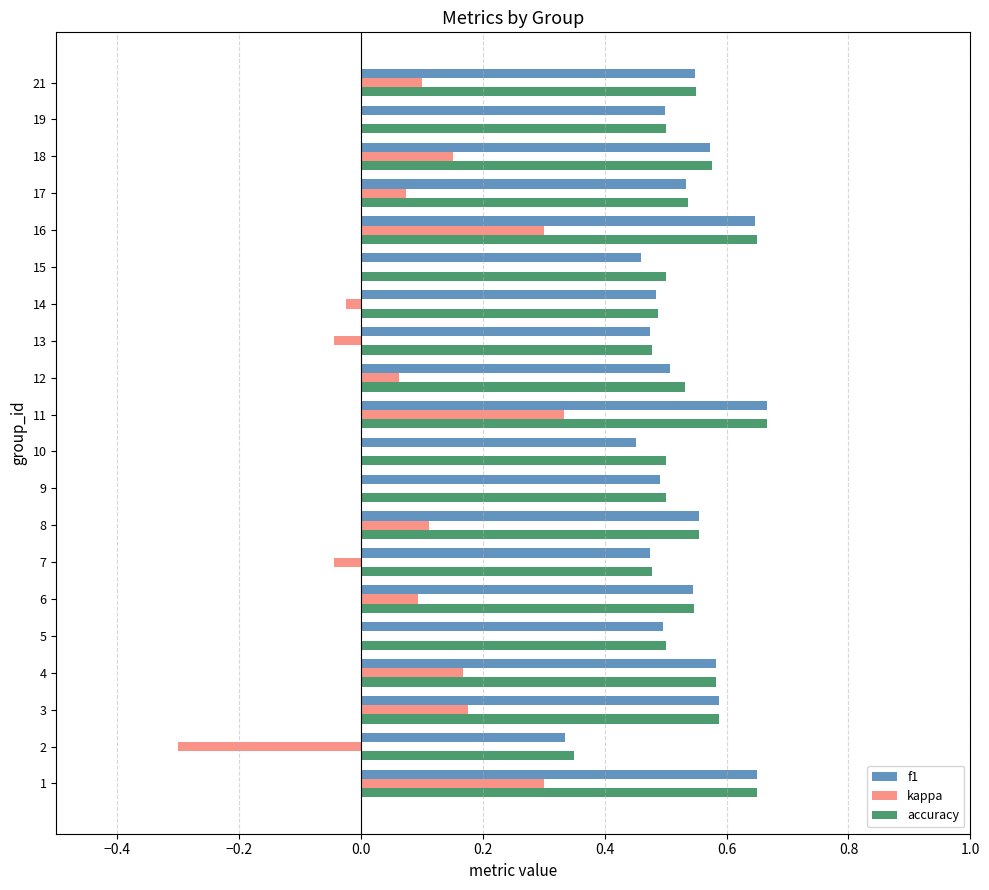

What is the total value across all series at 1?

1.6